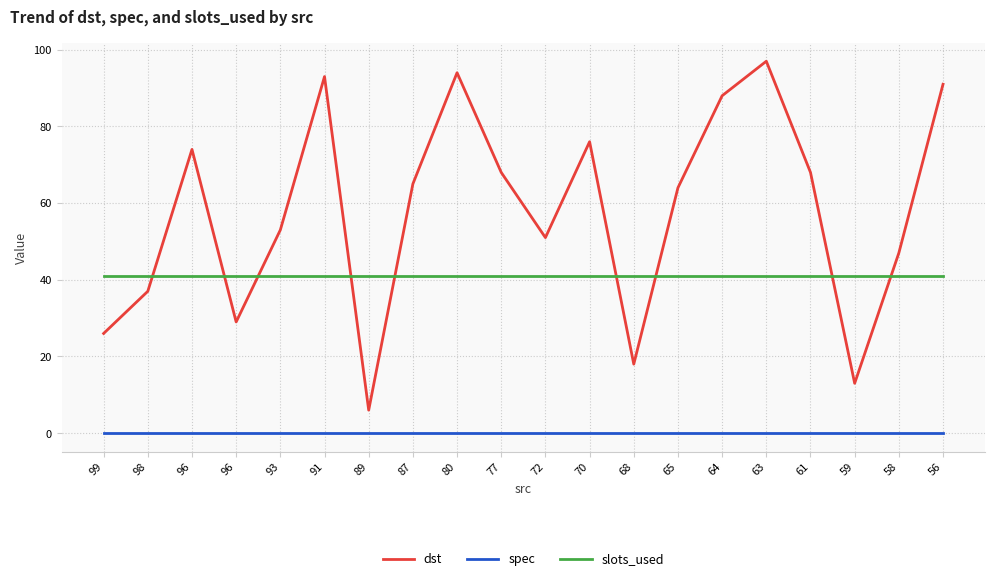

What is the value of the slots_used point at the 15th from the left?

41